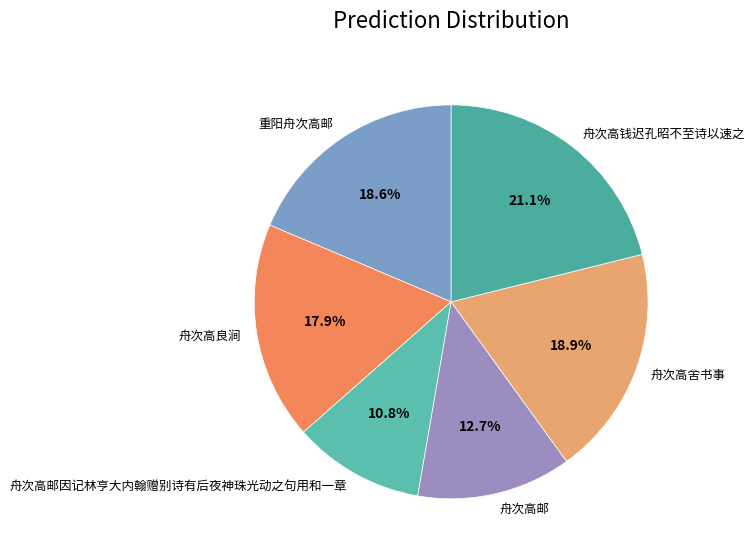

Combined, do 舟次高舍书事 and 舟次高邮 account for over 50%?

No